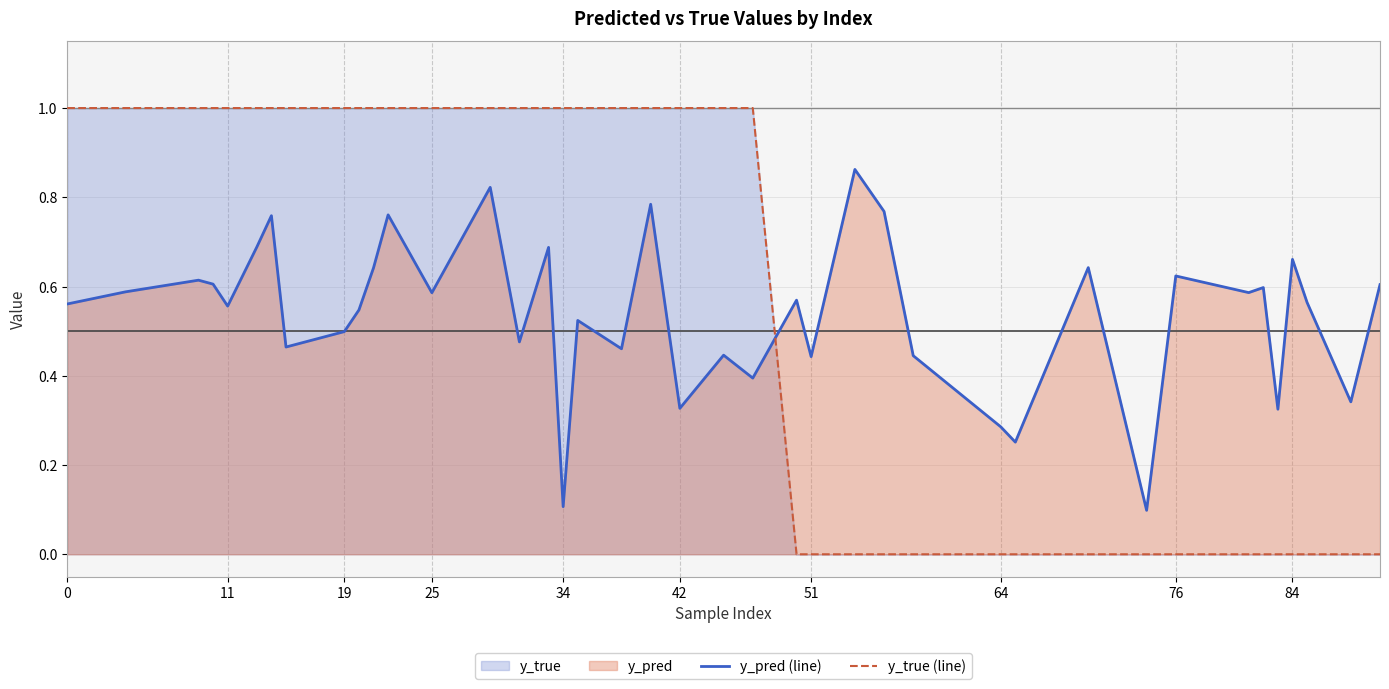

Which series has the widest spread of values?

y_true (line)